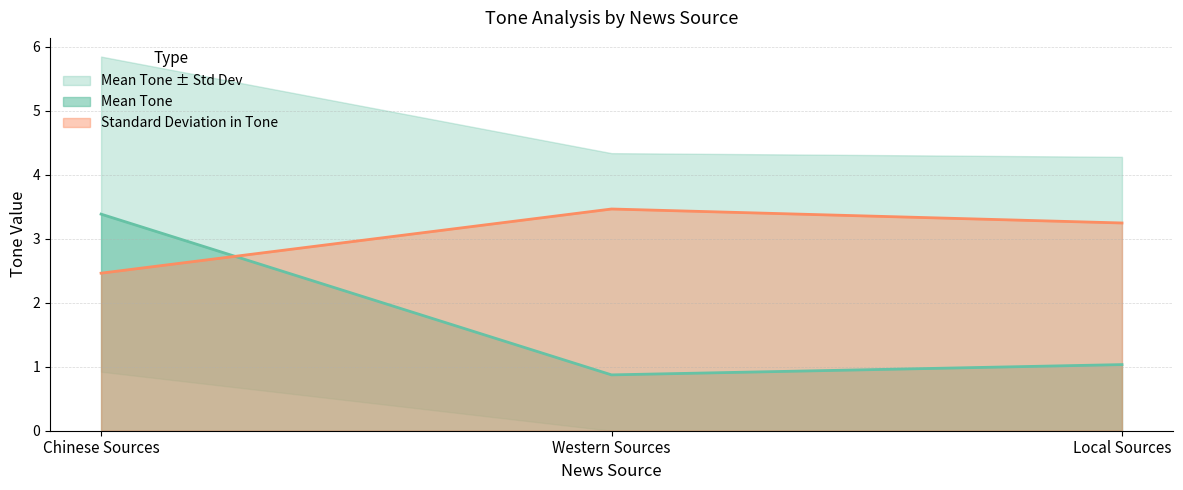

At which label is Mean Tone closest to 2?

Local Sources